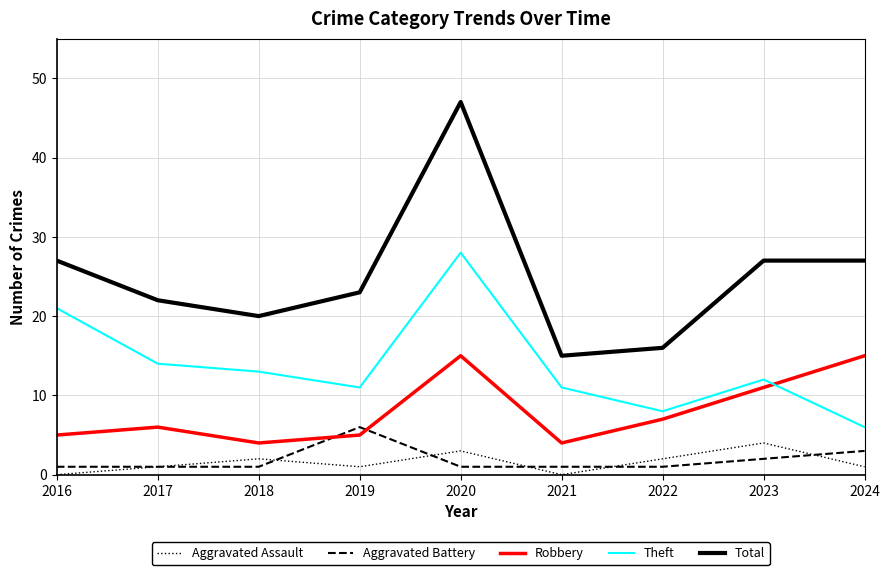

What is the maximum value for Robbery?

15